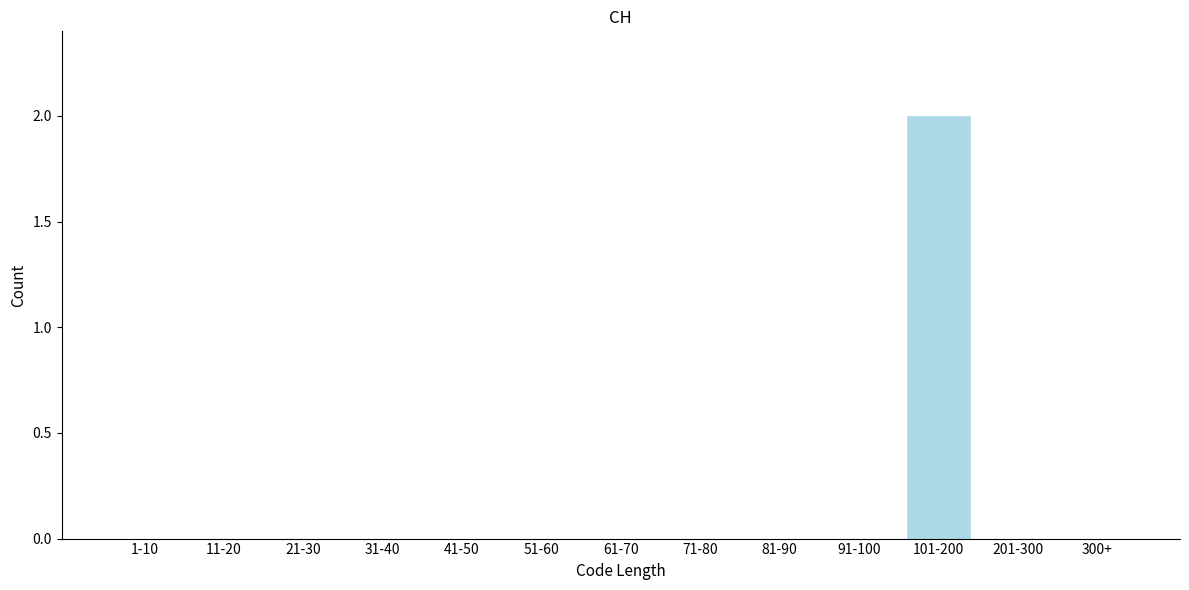

Reading right to left, list all the values displayed in this chart.

300+=0	201-300=0	101-200=2	91-100=0	81-90=0	71-80=0	61-70=0	51-60=0	41-50=0	31-40=0	21-30=0	11-20=0	1-10=0